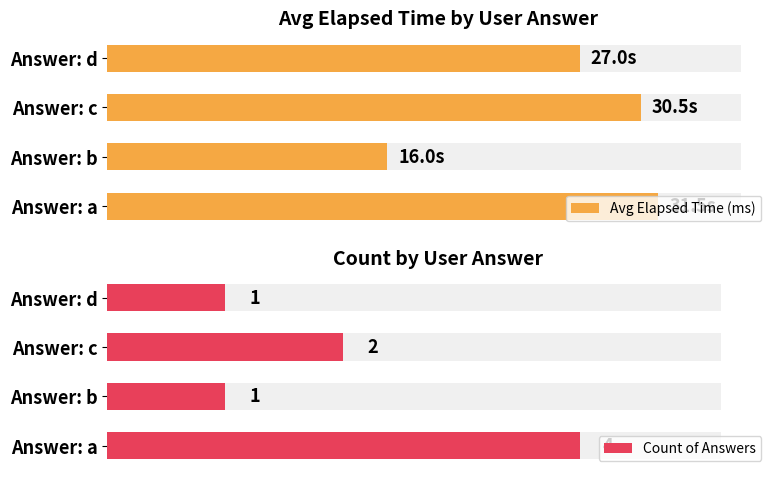

Which series has the largest range (max minus min)?

Avg Elapsed Time (ms)